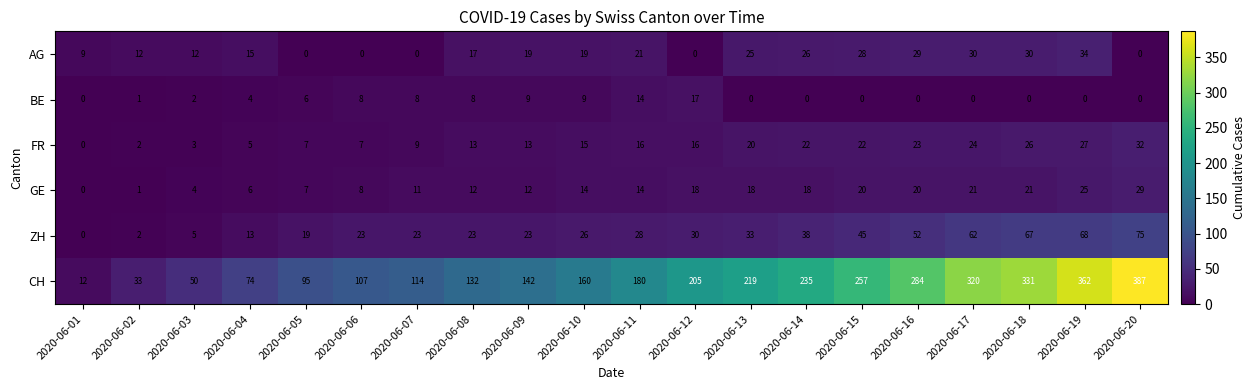

How many distinct data groups are displayed?

6